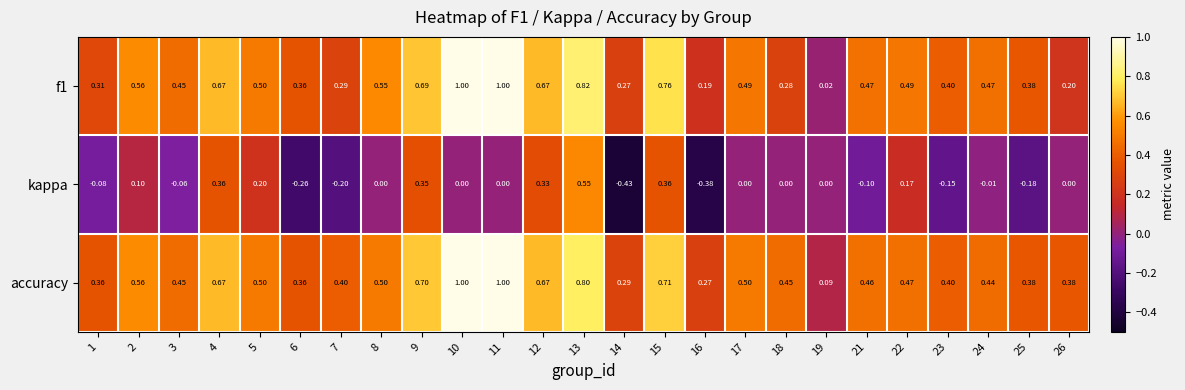

How many series are shown in this chart?

3